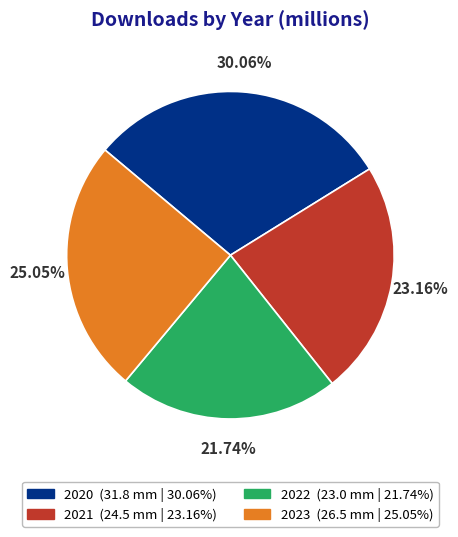

Which category has the biggest portion of the pie?

2020